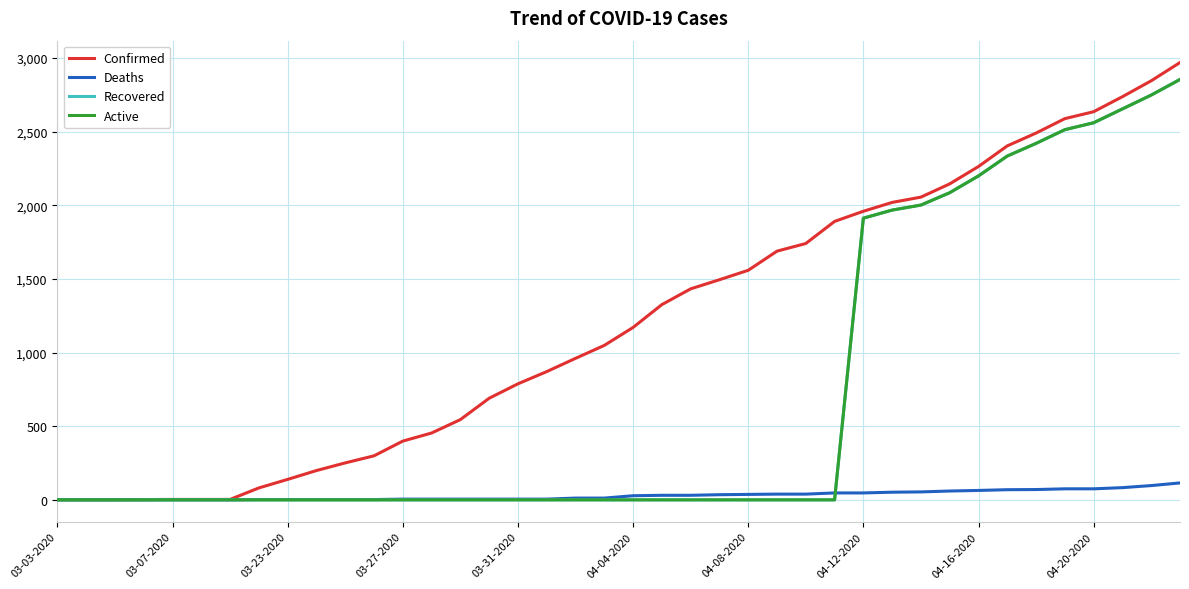

Which series has the largest total across all categories?

Confirmed